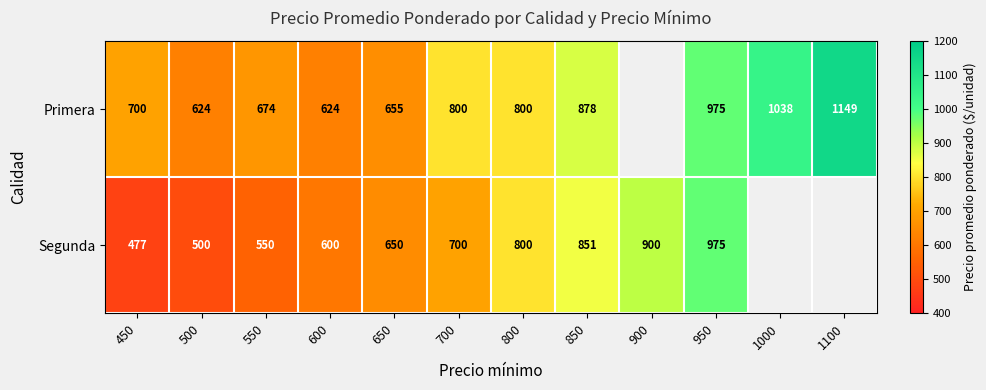

What is the difference between the Segunda values at 850 and 950?

124